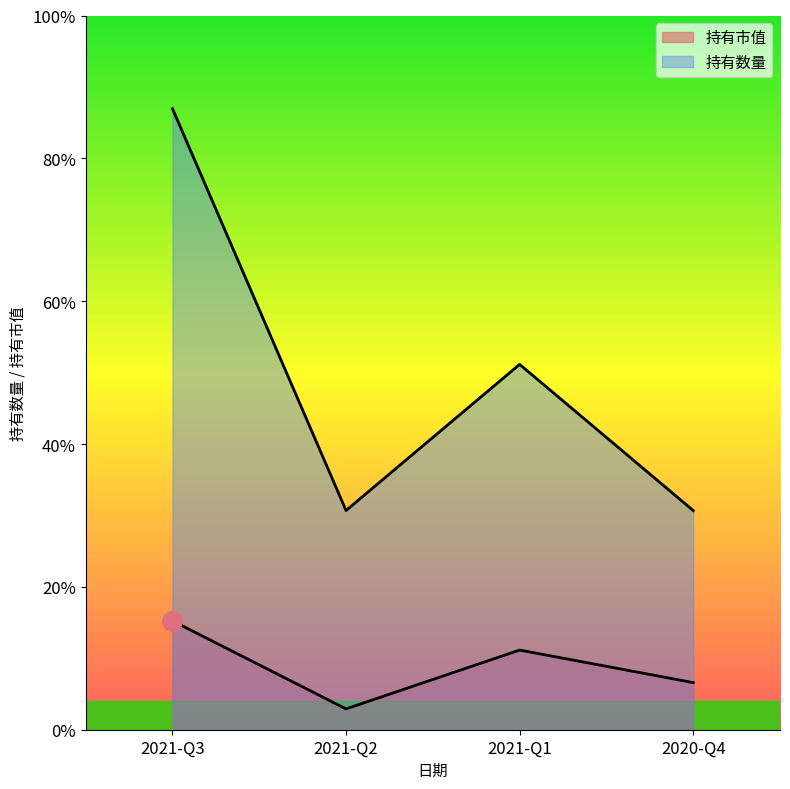

At 2021-Q2, list the series in order from smallest to largest.

持有市值, 持有数量